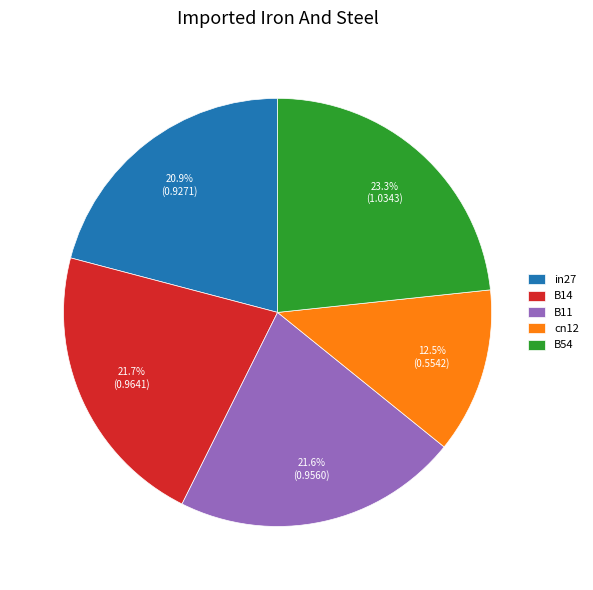

Which category has the biggest portion of the pie?

B54